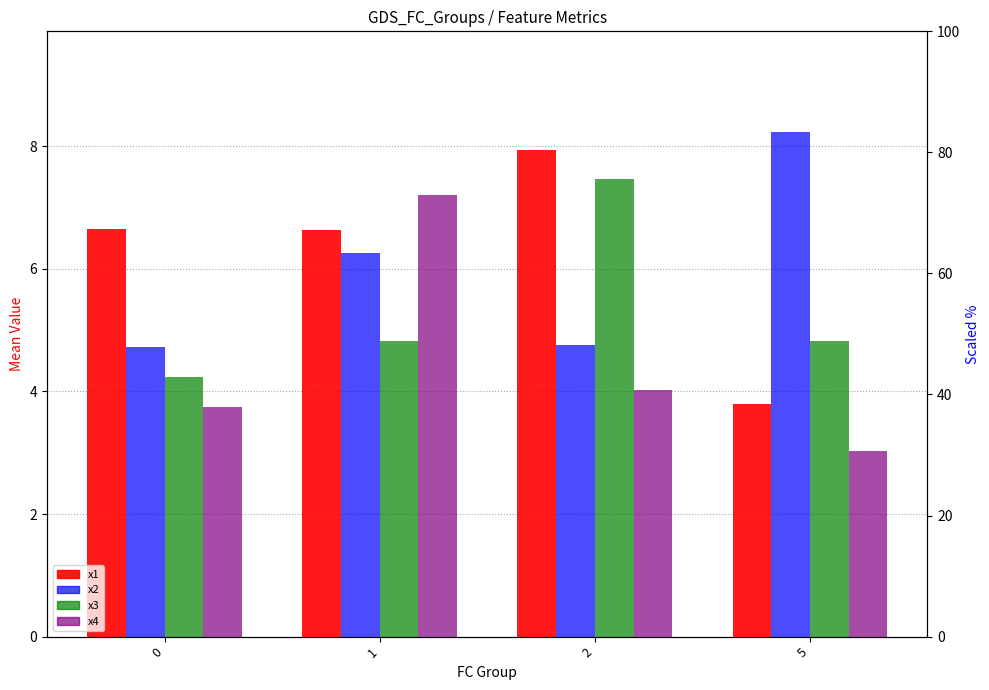

Reading left to right, list all the values displayed in this chart.

x1: 0=6.7	1=6.6	2=7.9	5=3.8
x2: 0=4.7	1=6.3	2=4.8	5=8.2
x3: 0=4.2	1=4.8	2=7.5	5=4.8
x4: 0=3.7	1=7.2	2=4.0	5=3.0